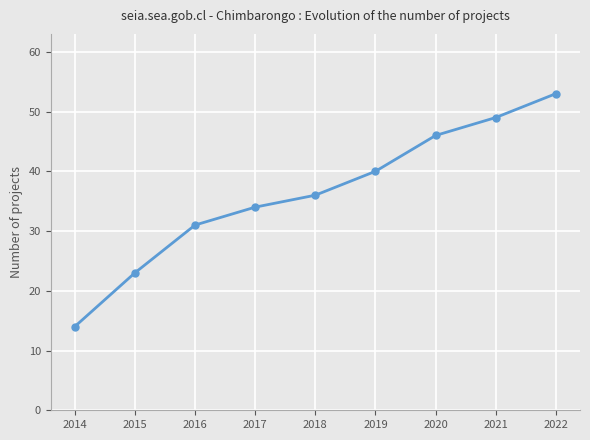

The value at 2018 is 36. True or false?

True